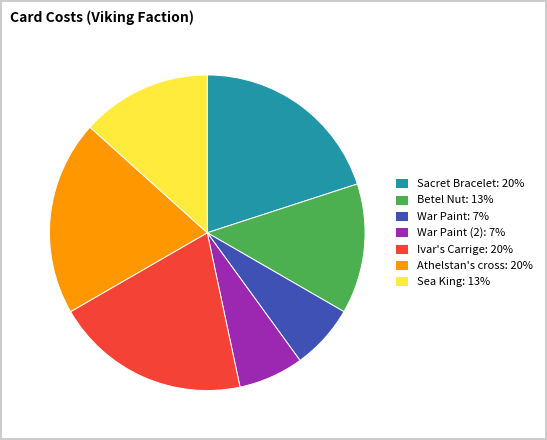

How many slices are in this pie chart?

7